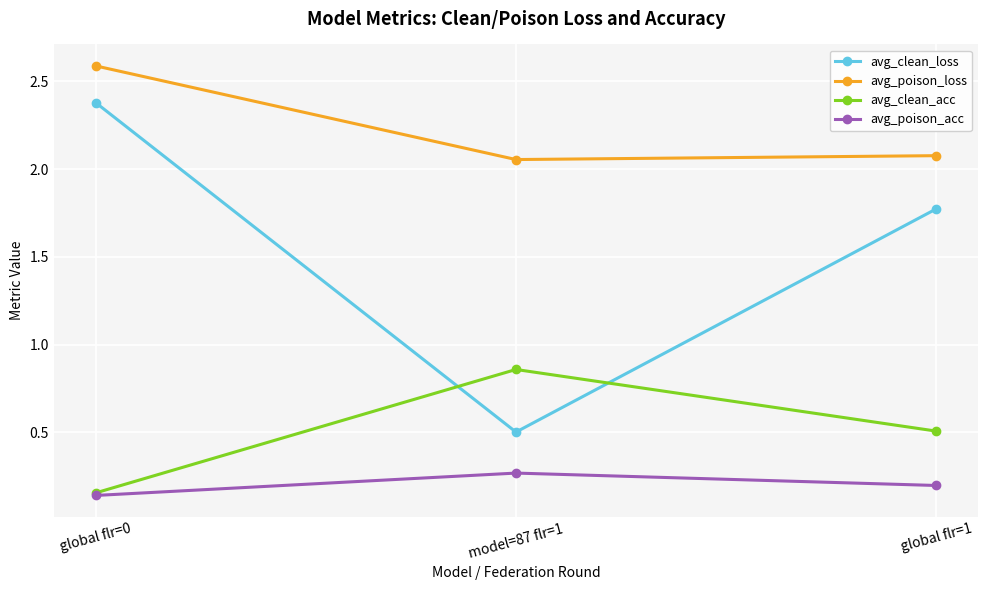

Which series has the largest total across all categories?

avg_poison_loss